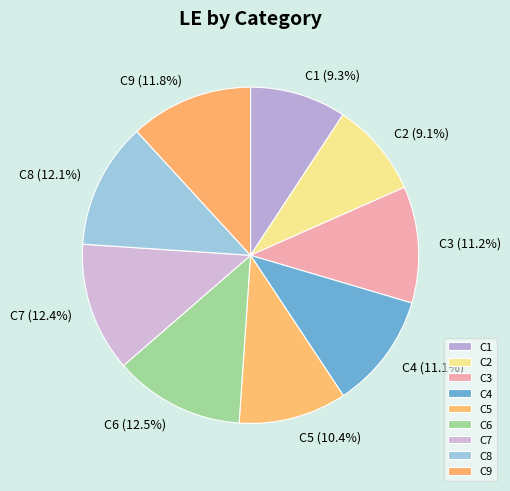

To the nearest percent, what is the combined percentage of C3 and C7?

24%